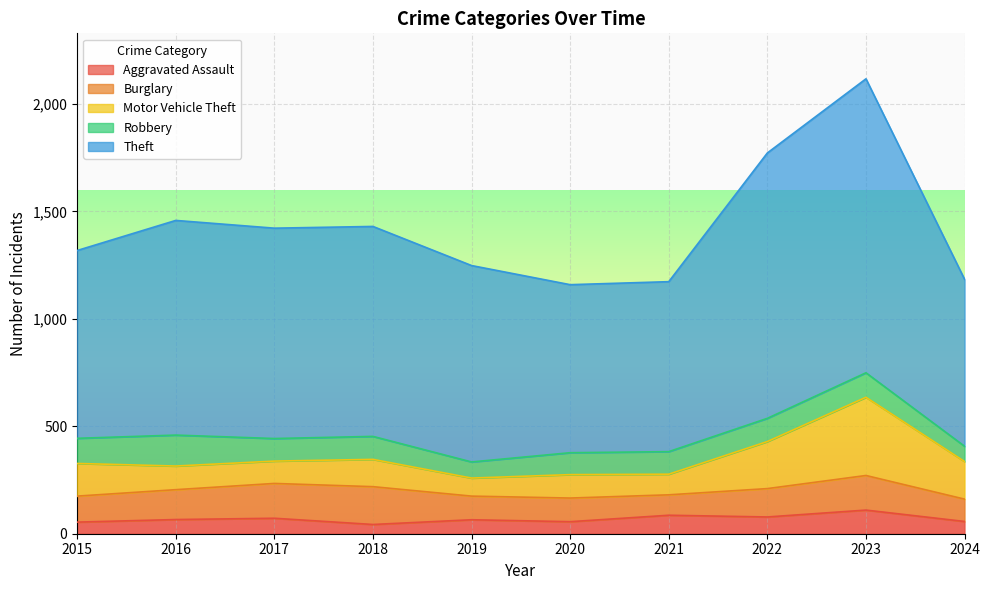

How many interior local valleys does the Motor Vehicle Theft series have?

3